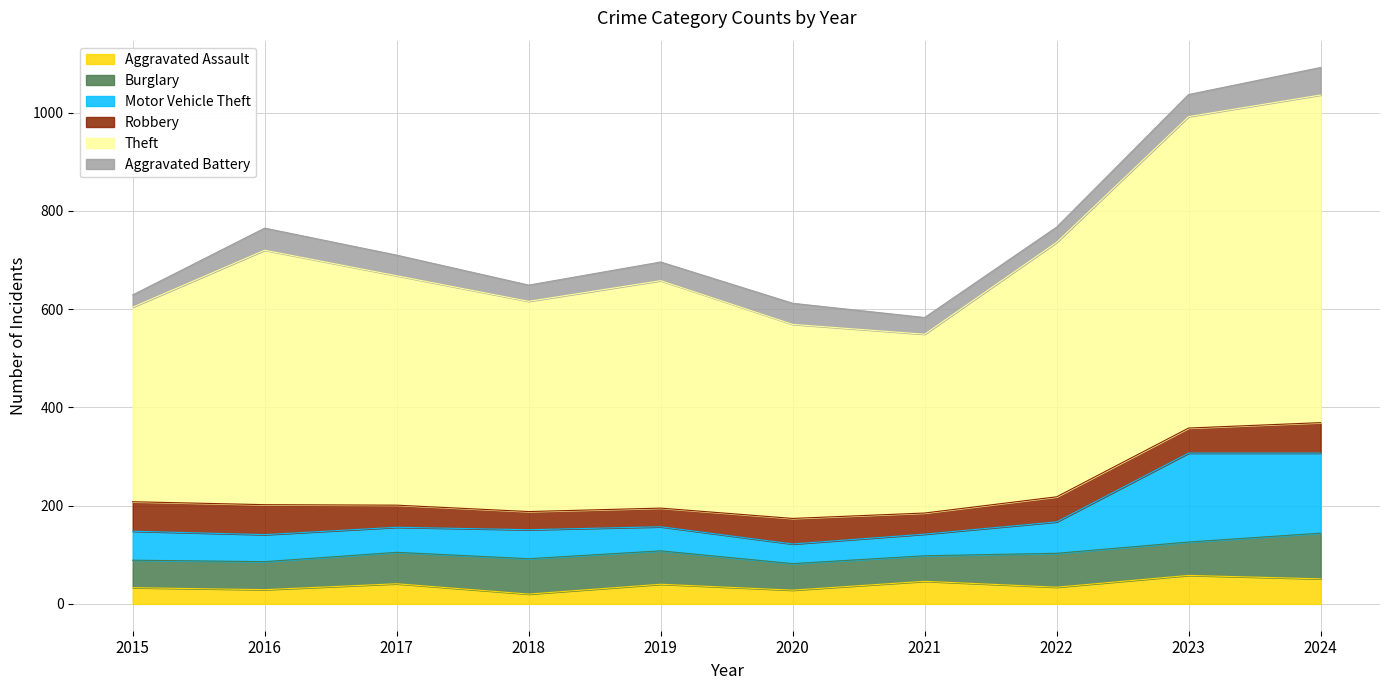

What is the total value across all series at 2021?

583